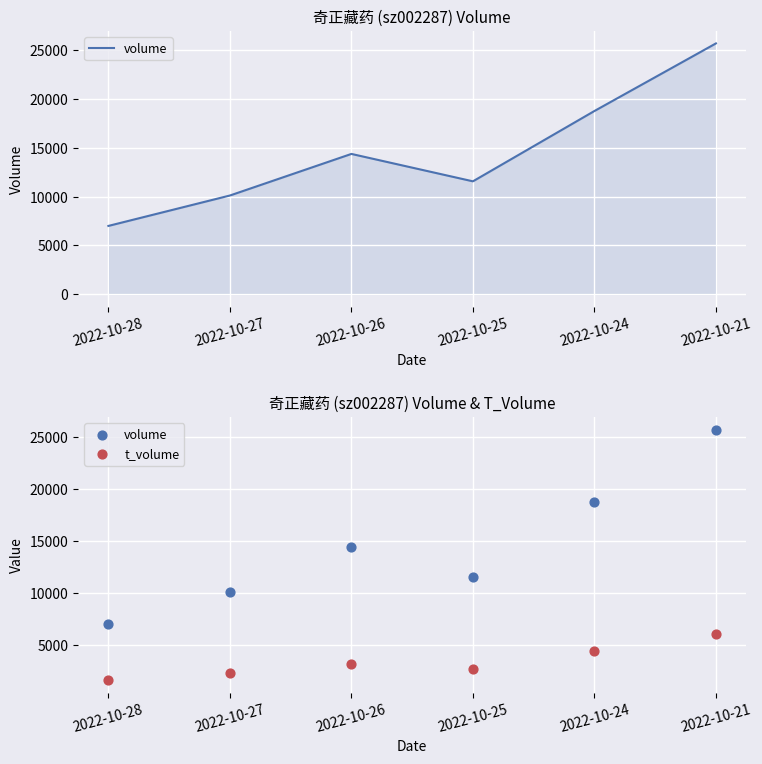

Which series has the widest spread of Y values?

volume